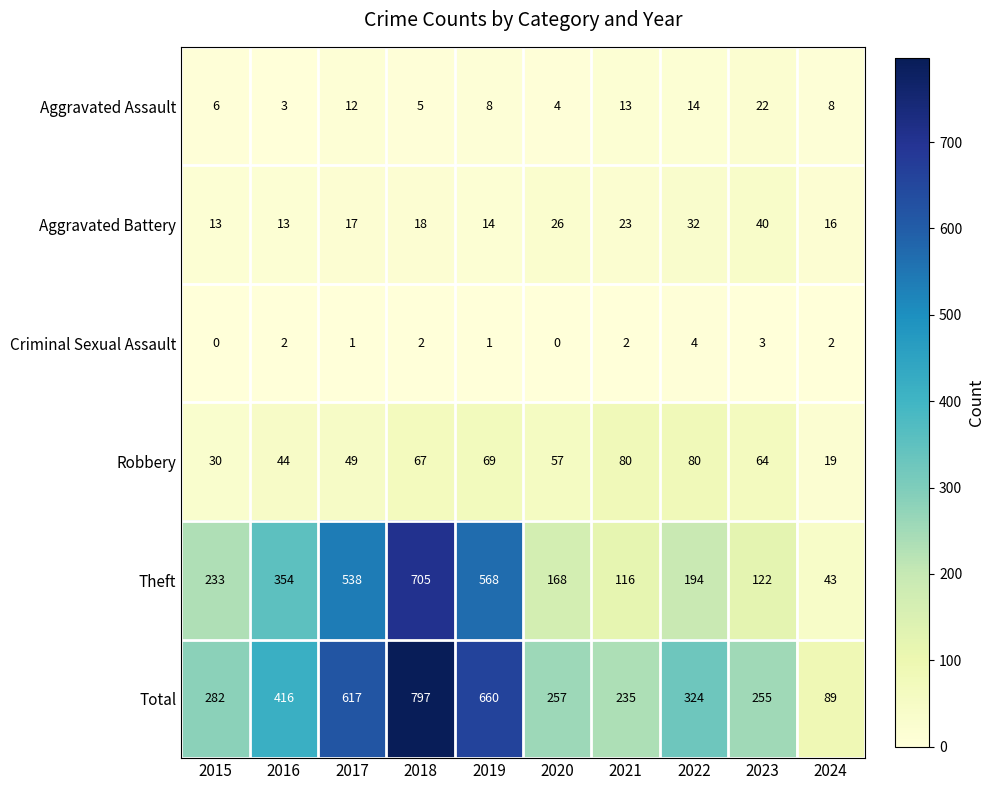

Which series has the largest total across all categories?

Total